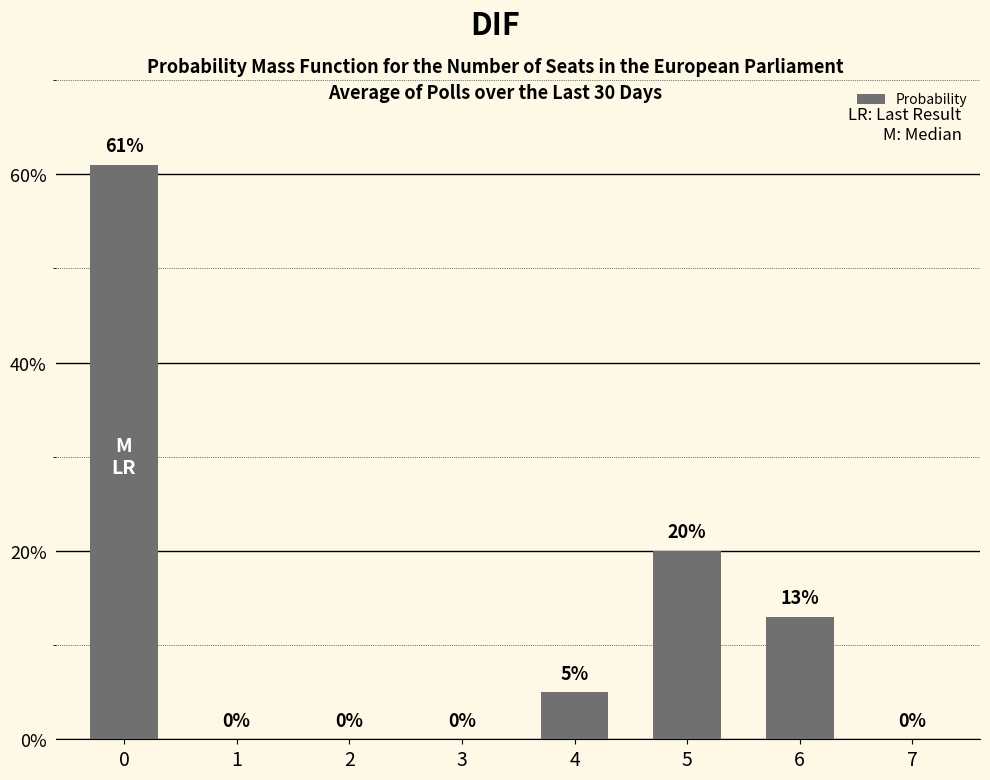

Reading left to right, what are all the values shown in this chart?

0=61	1=0	2=0	3=0	4=5	5=20	6=13	7=0